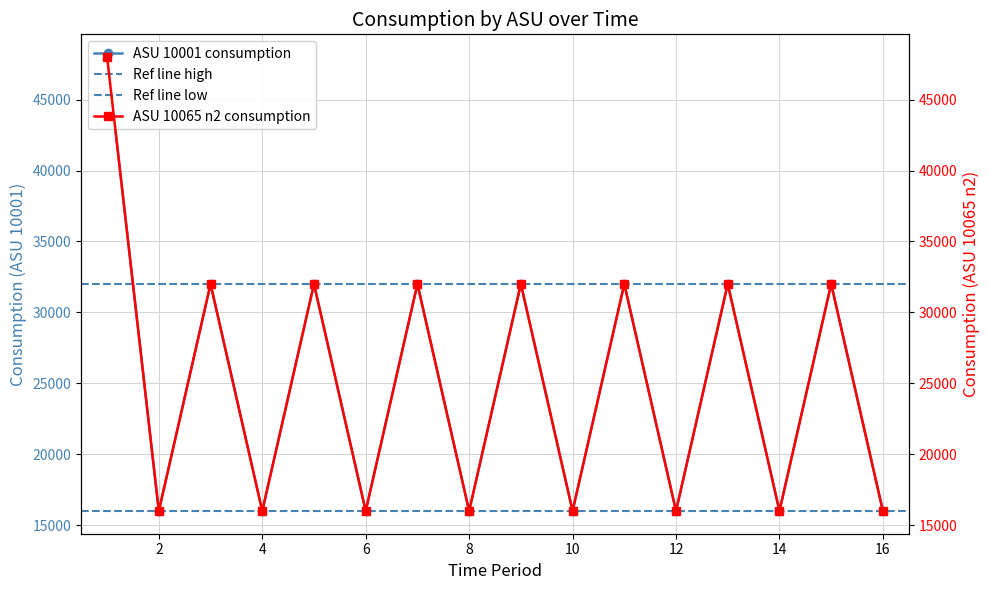

Is it true that 10001 equals 32003 at 13?

True